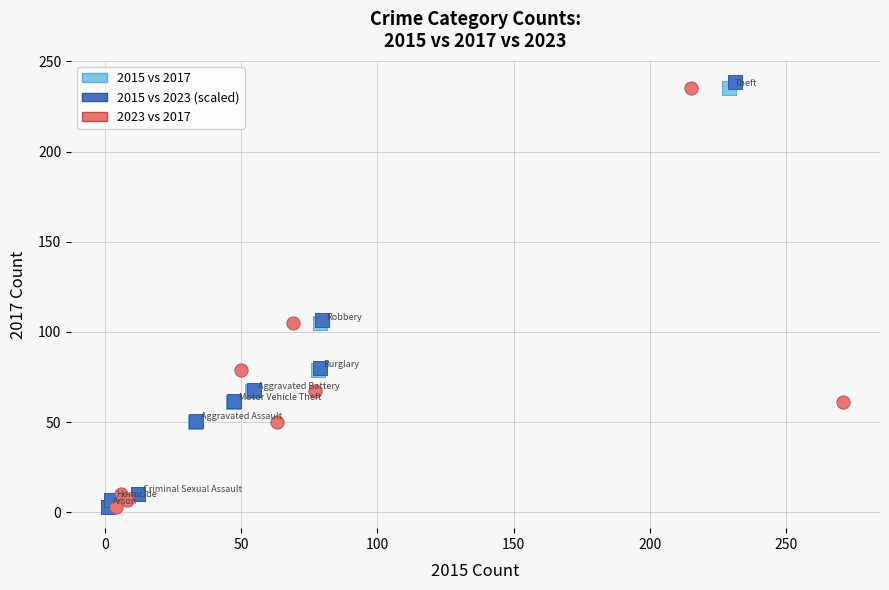

Which series has the largest Y range (max minus min)?

2015 vs 2023 (scaled)